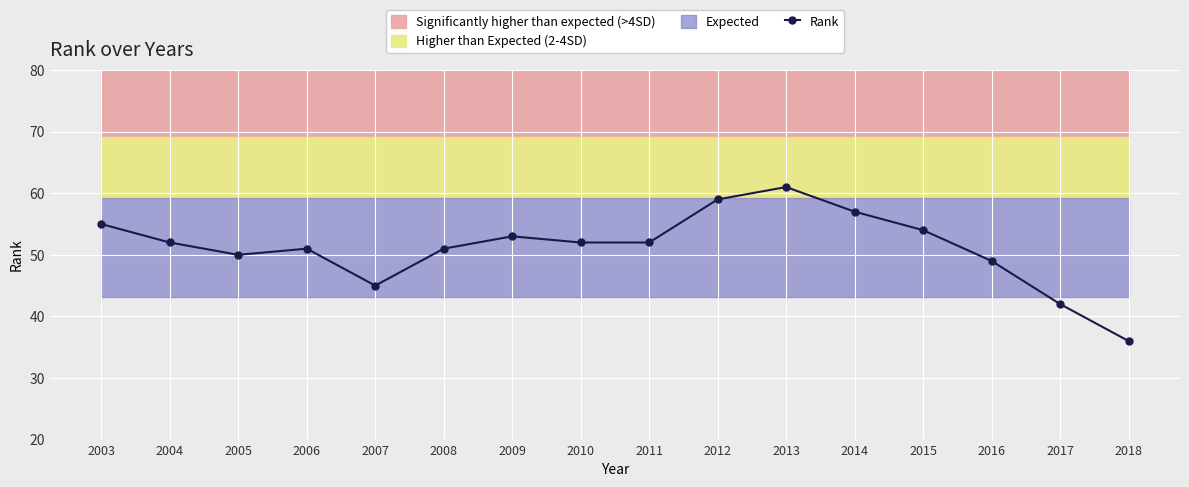

Where does the data first go above 52?

2003